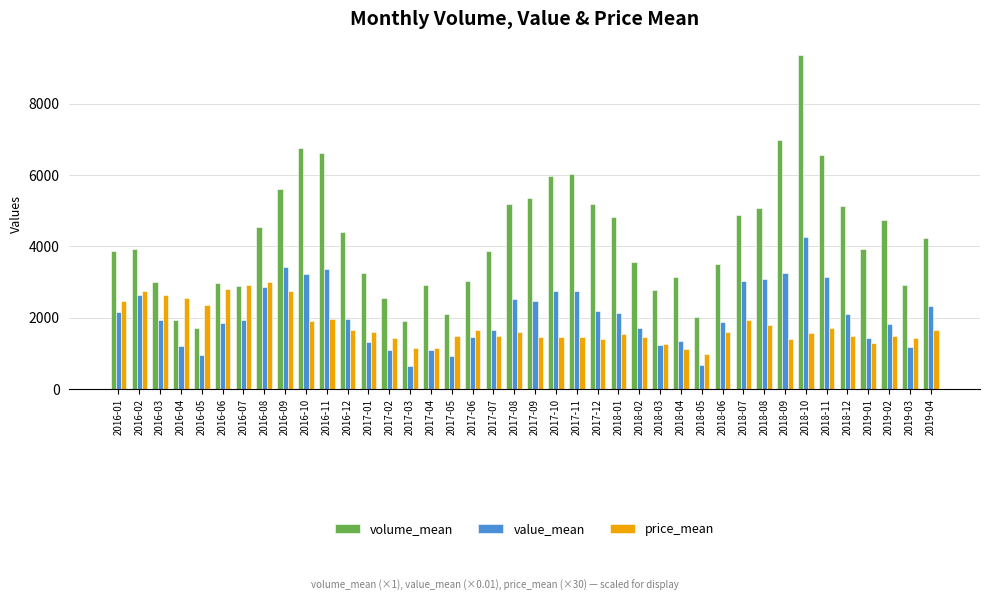

Which series has the largest total across all categories?

volume_mean